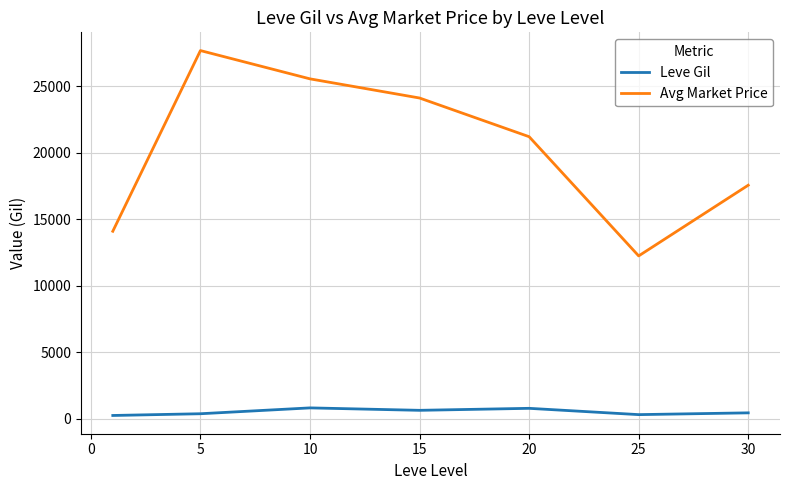

Rank the series by their average value, from lowest to highest.

Leve Gil, Avg Market Price